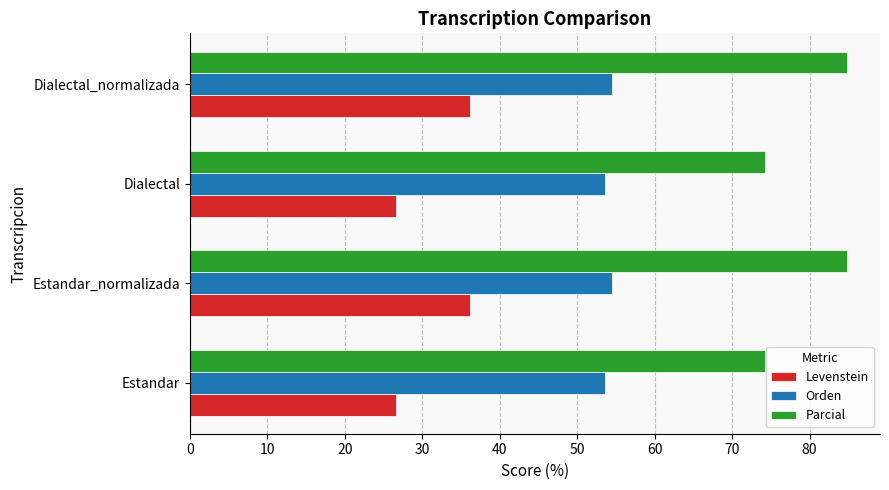

What is the difference between the highest and lowest values at Dialectal?

47.6